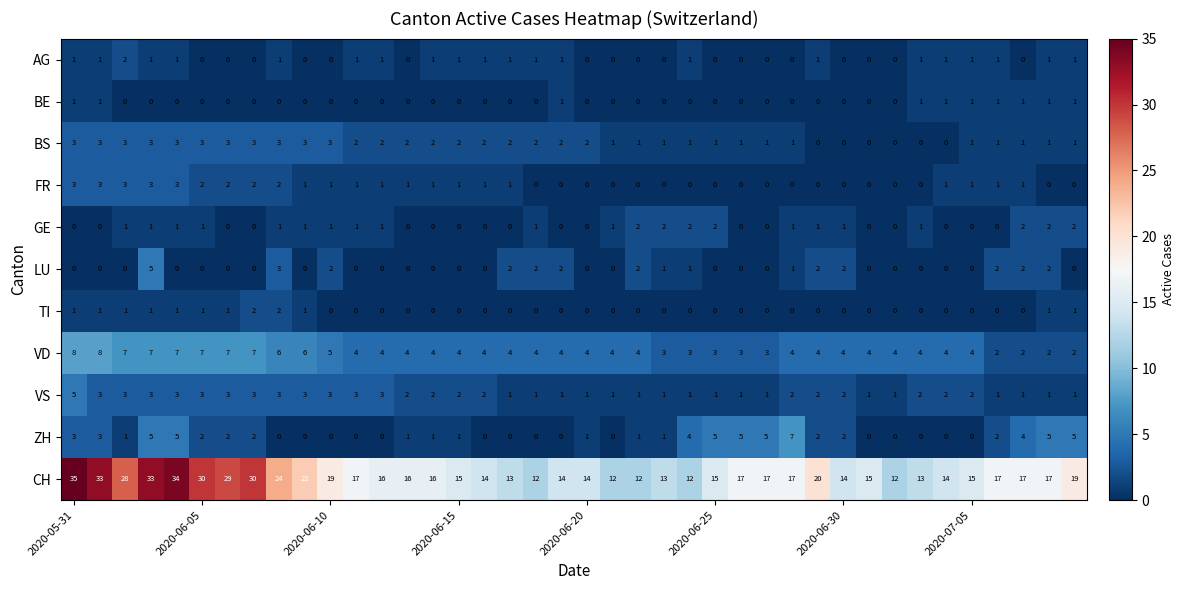

What is the maximum value shown in the chart?

35